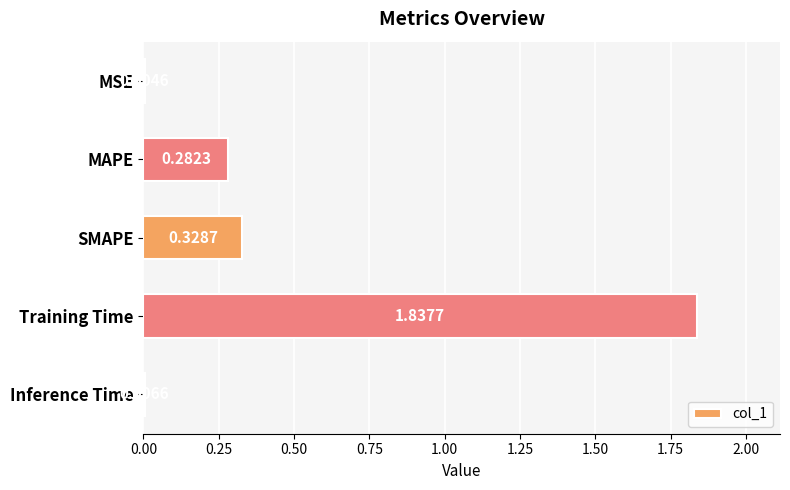

At which category does the chart reach its peak across all series?

Training Time